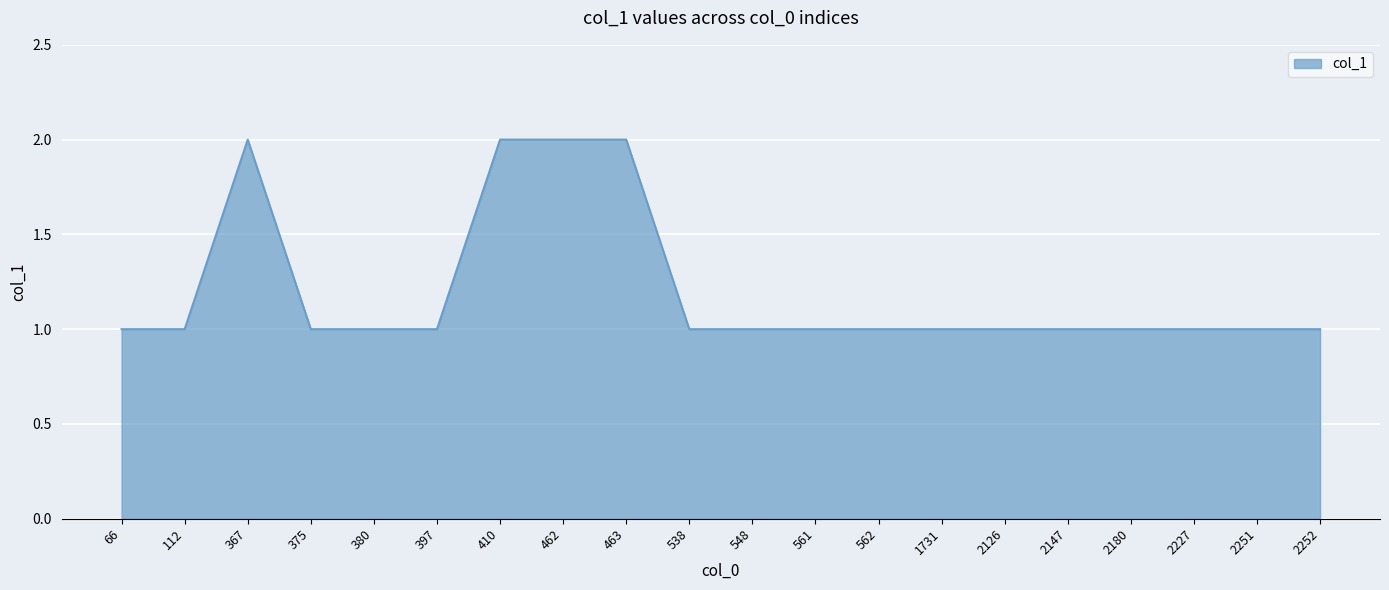

What is the ratio of the value at 463 to the value at 2227?

2.0